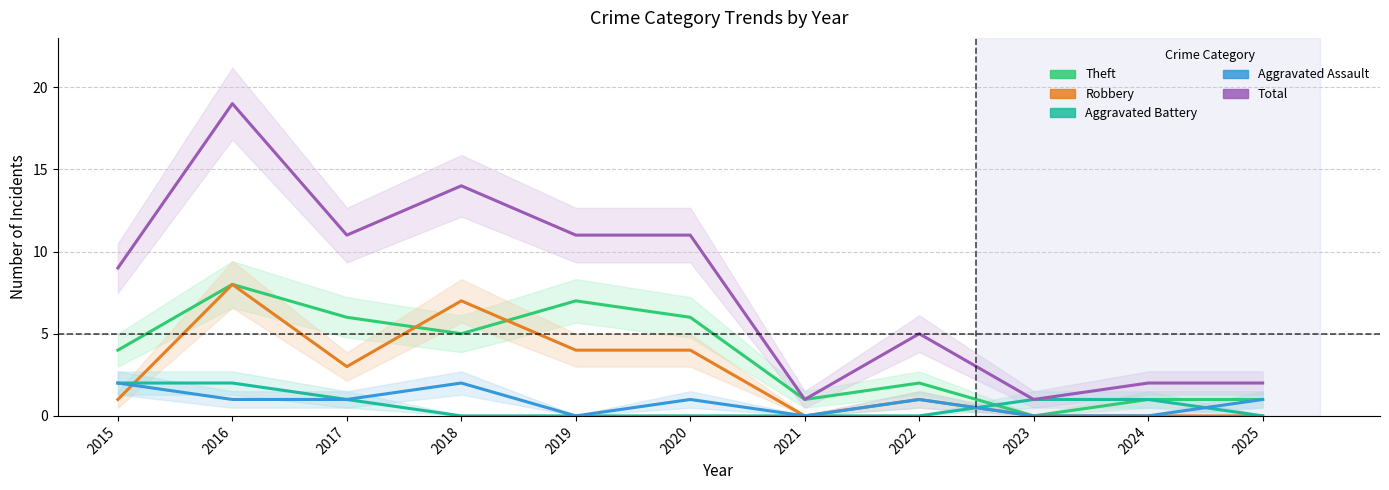

Which category has the lowest value in the Aggravated Battery series?

2018